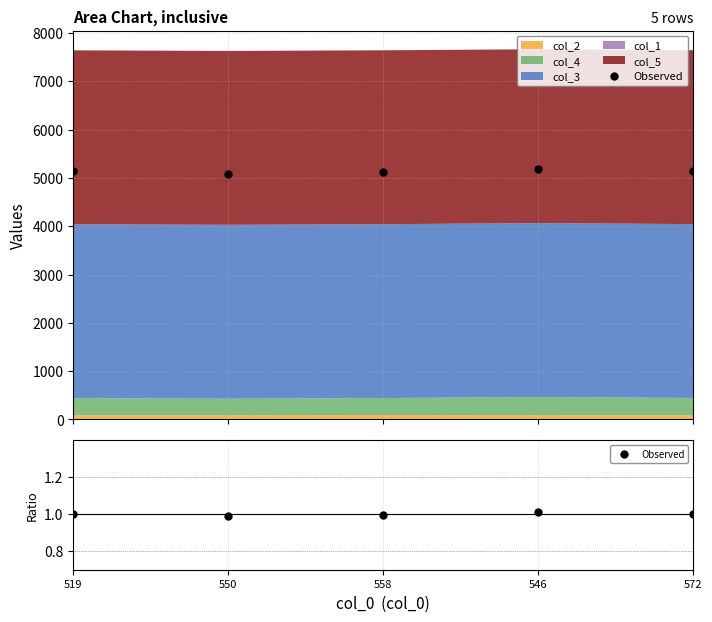

Read the value at 519.

1.0